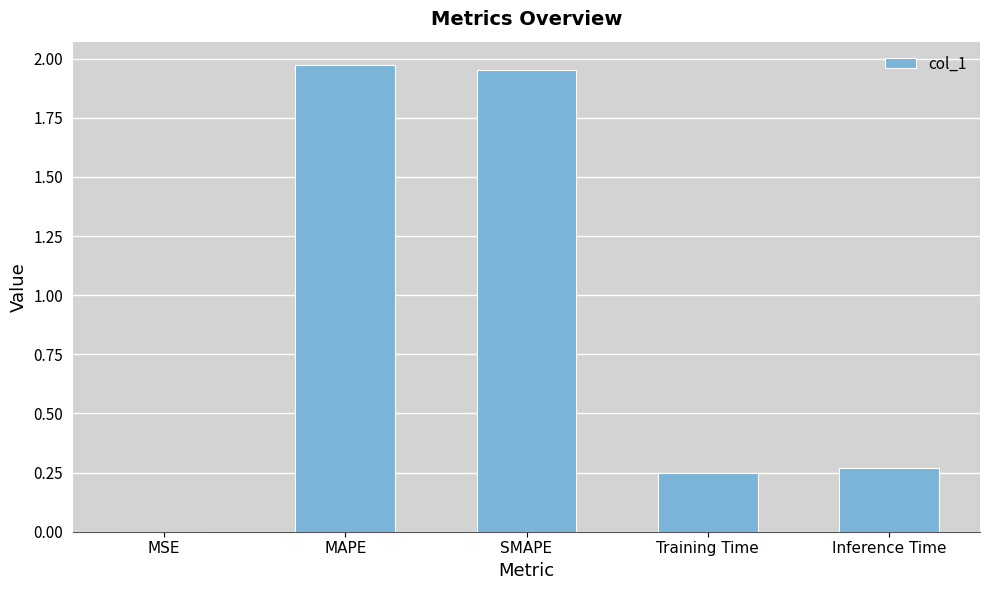

What is the change in value from MAPE to Inference Time?

-1.7